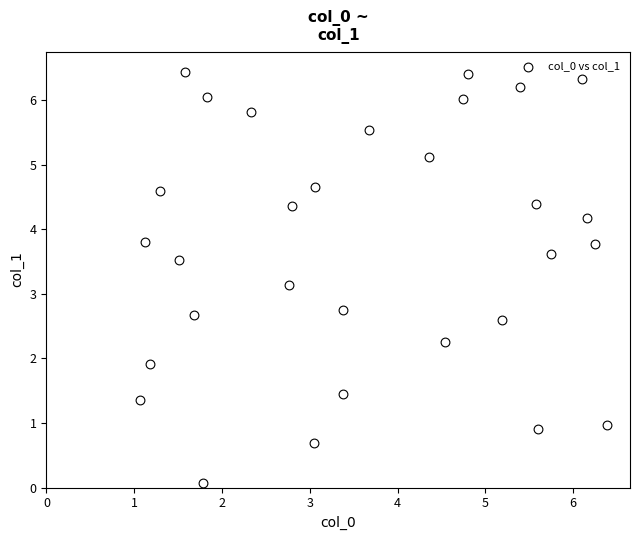

What Y value in the scatter plot is closest to 3?

3.1